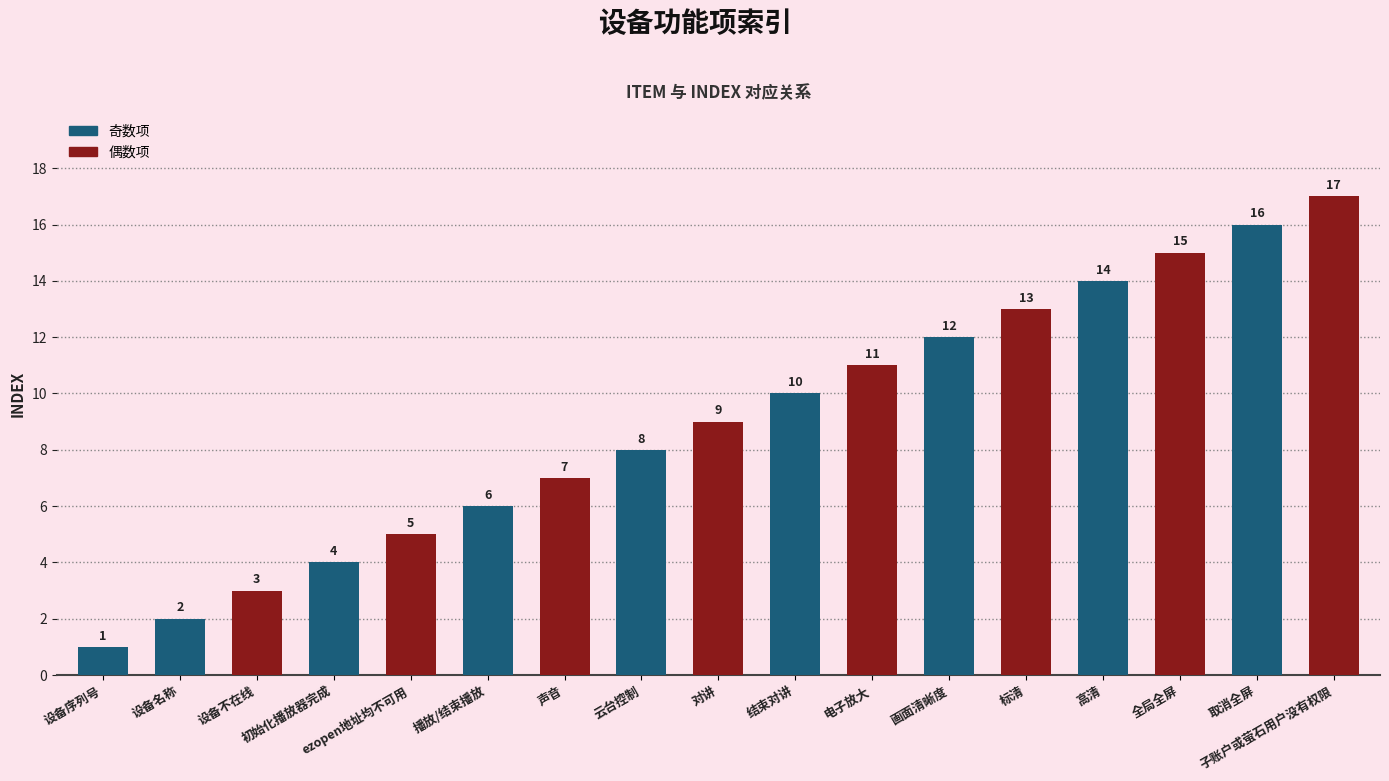

Reading left to right, extract all data points from this chart.

设备序列号=1	设备名称=2	设备不在线=3	初始化播放器完成=4	ezopen地址均不可用=5	播放/结束播放=6	声音=7	云台控制=8	对讲=9	结束对讲=10	电子放大=11	画面清晰度=12	标清=13	高清=14	全局全屏=15	取消全屏=16	子账户或萤石用户没有权限=17